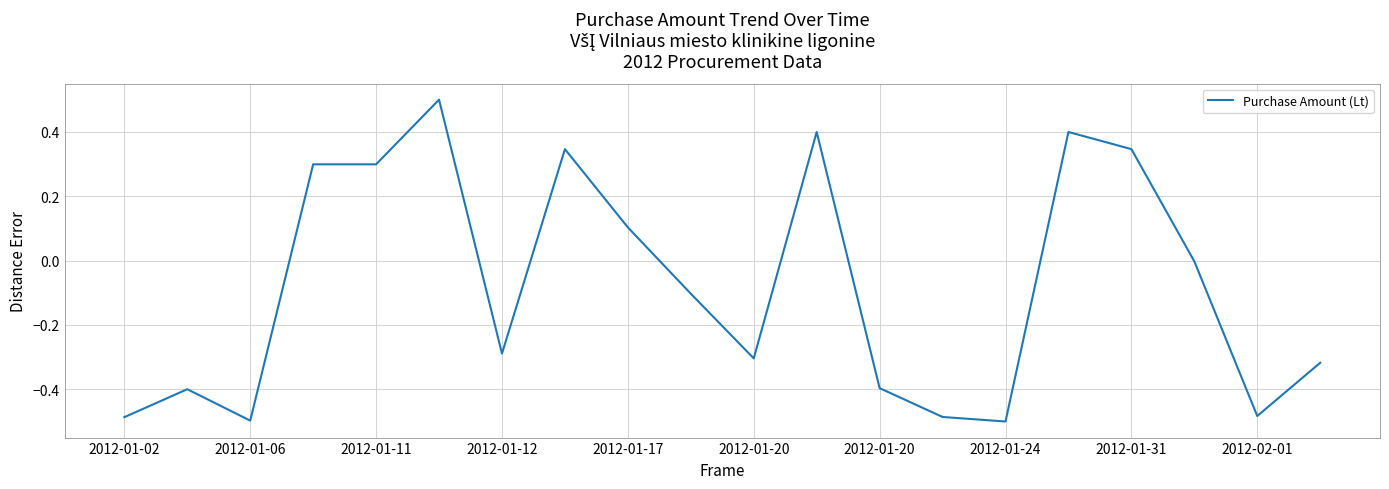

What is the maximum value shown in the chart?

0.5